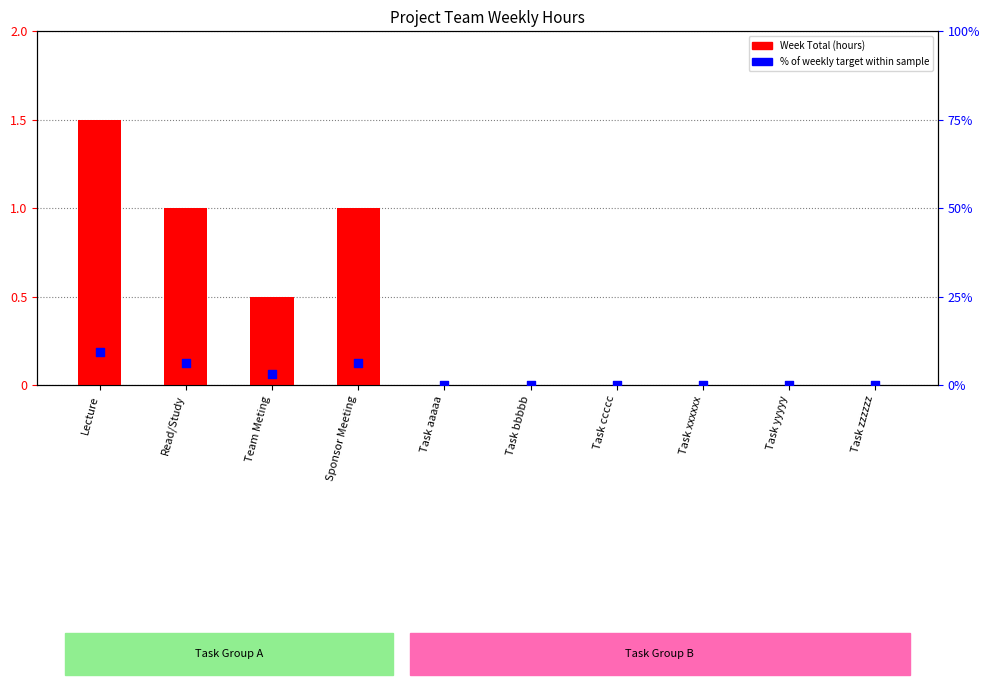

Which series contains the highest Y value?

Week Total (hours)